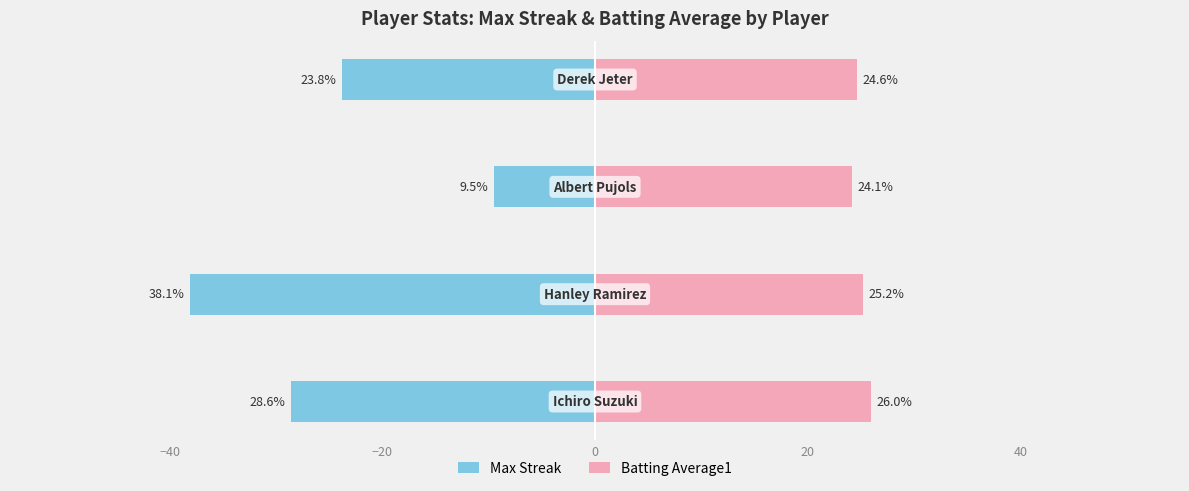

How many bars are there in each group?

2